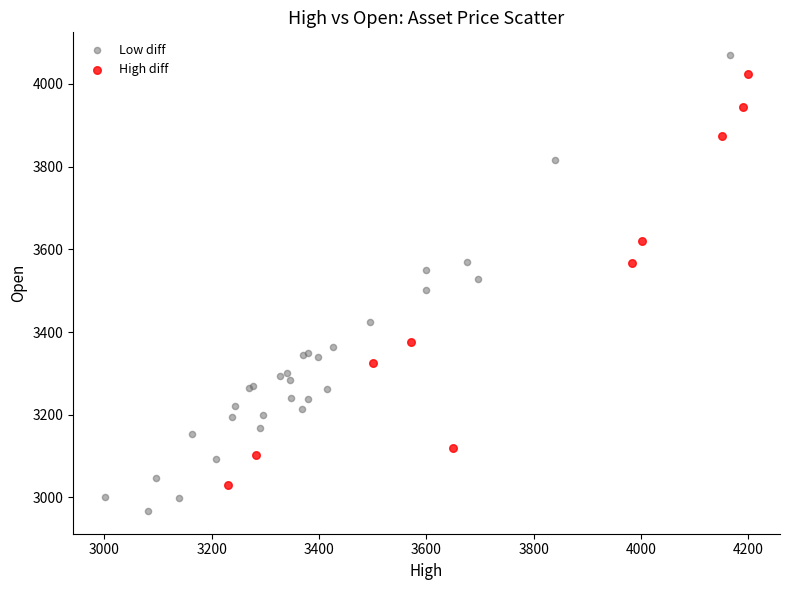

What are all the series names shown in the legend?

Low diff, High diff